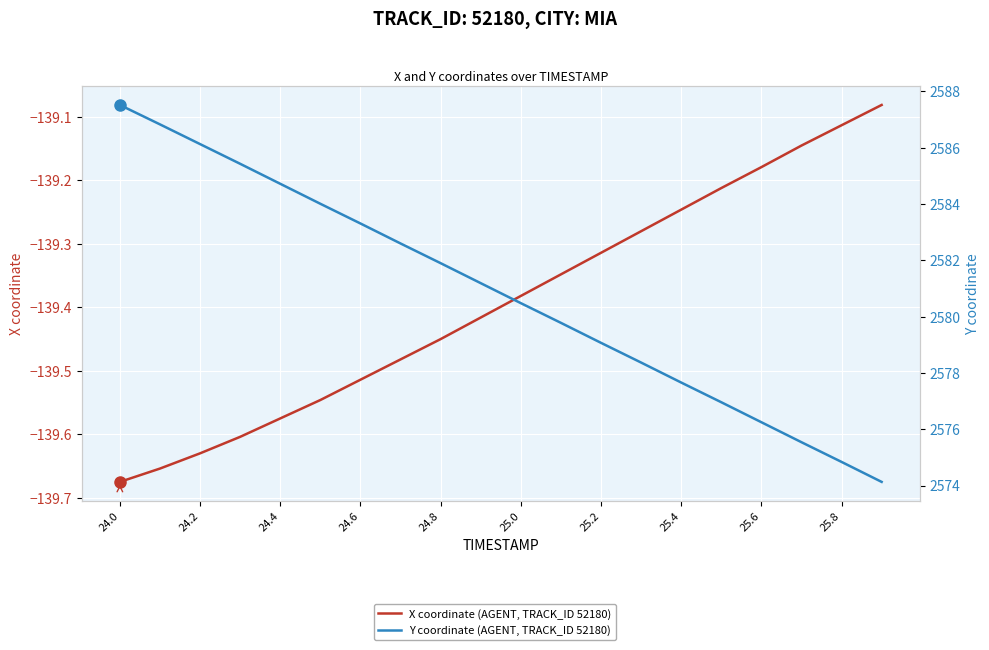

At which category does the chart reach its minimum across all series?

24.0